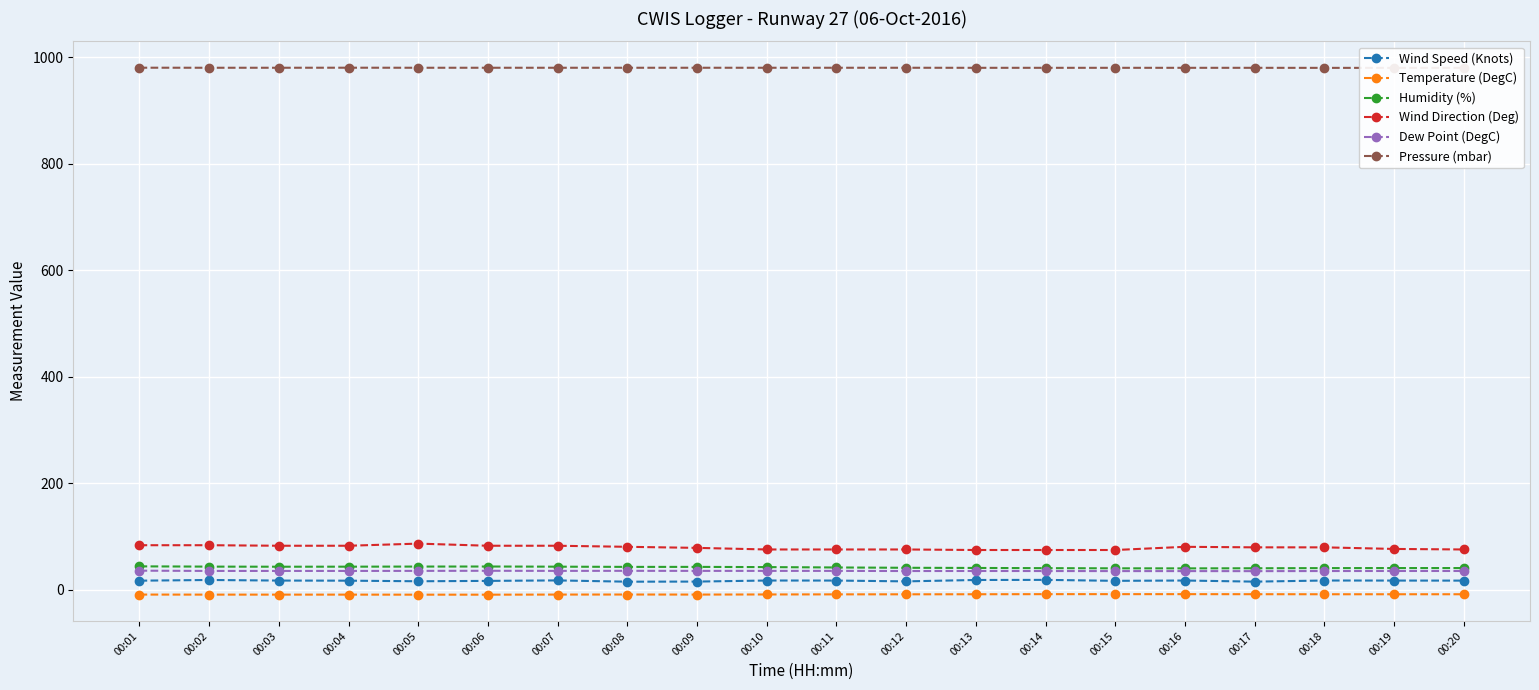

What is the difference between the maximum and minimum values in the Pressure (mbar) series?

0.3